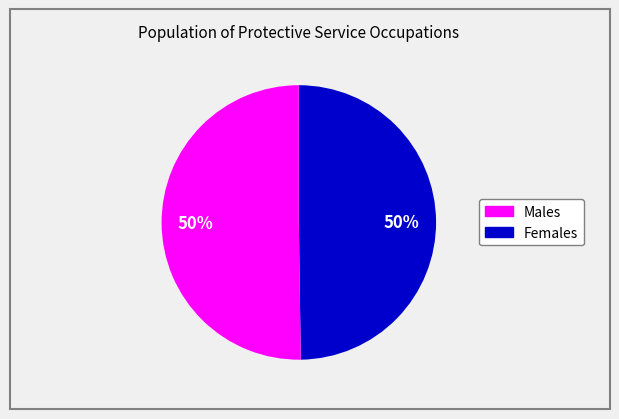

Is the sum of Females and Males greater than half?

Yes